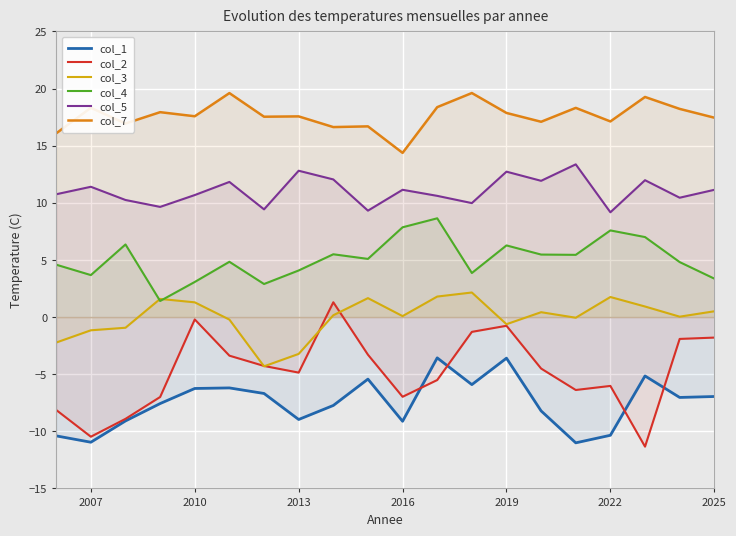

The value of col_5 at 2019 is 4.5. True or false?

False